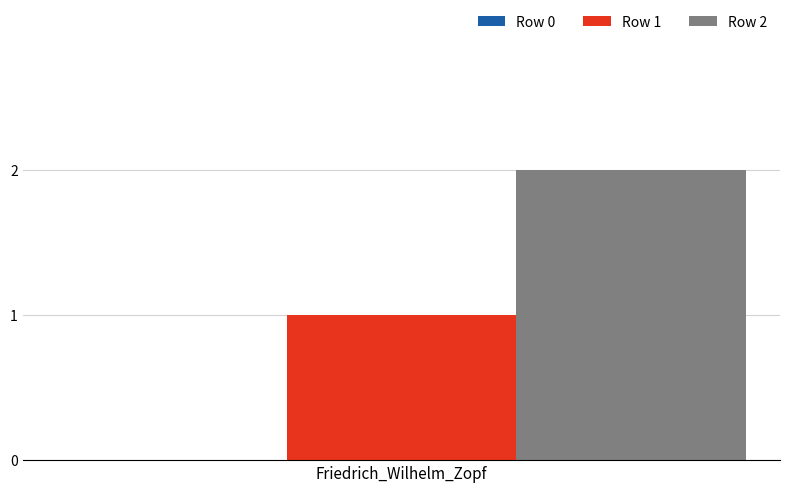

List the series in order of their overall mean, highest first.

Row 2, Row 1